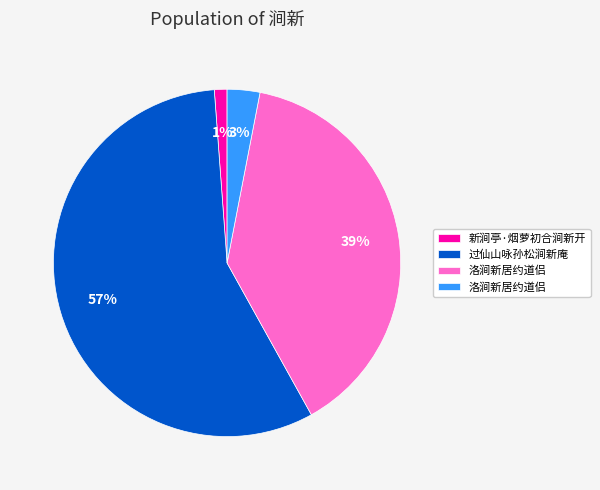

Is there a majority slice in this chart?

Yes